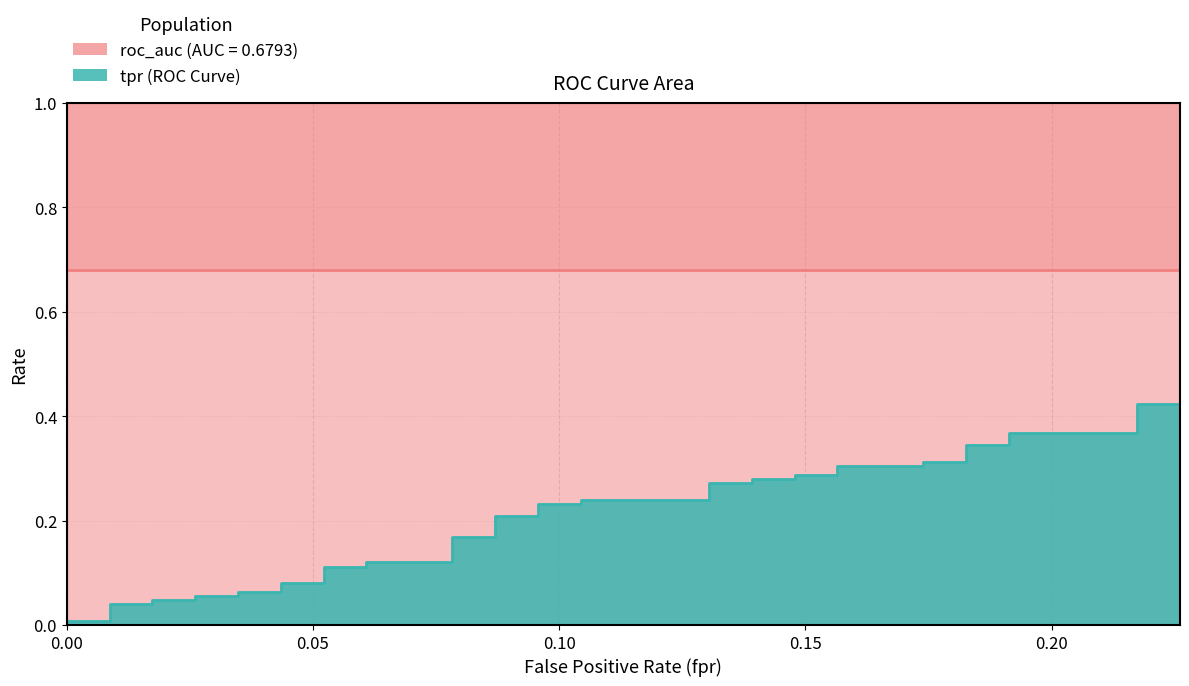

What is the average value of the tpr line series?

0.2